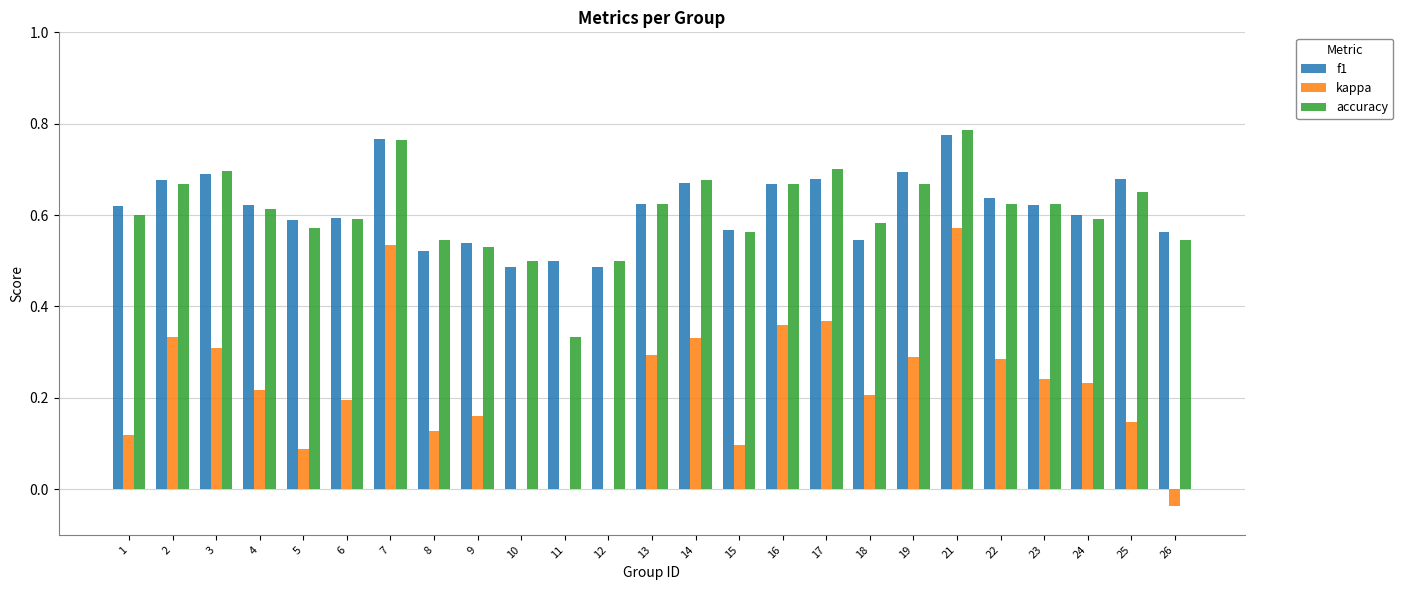

Is it true that accuracy equals 0.6 at 6?

True